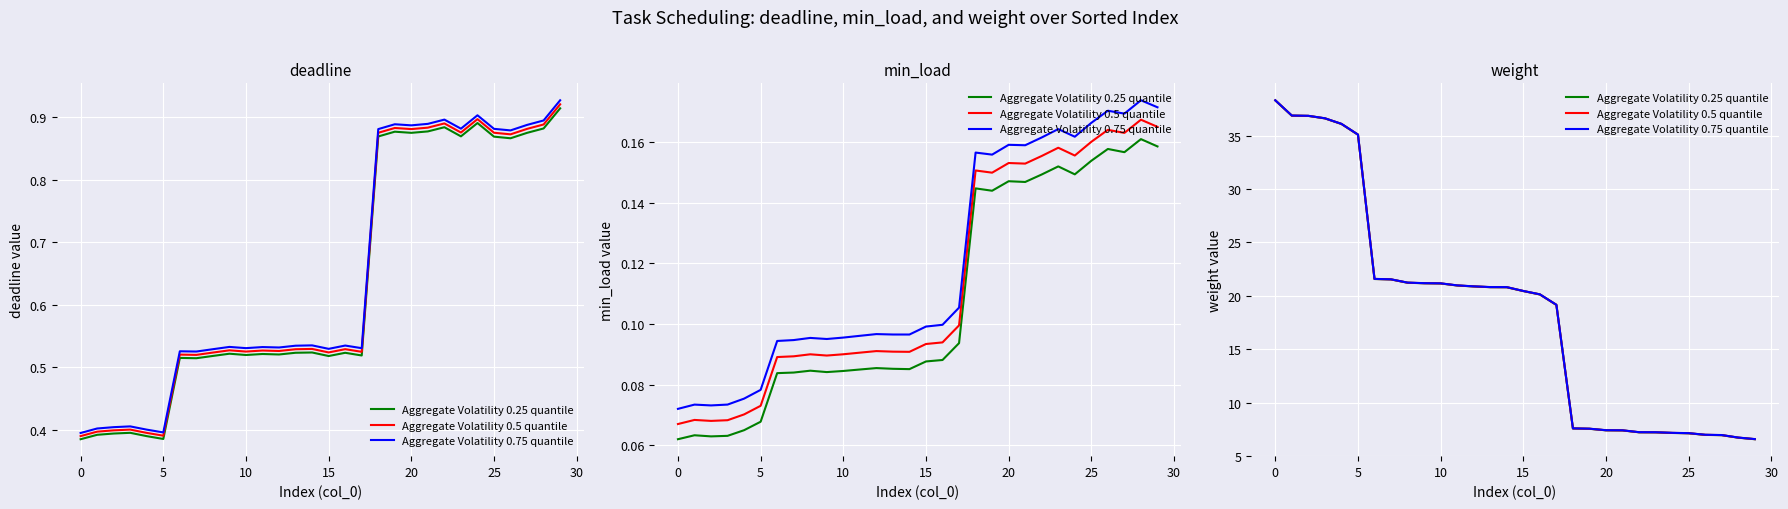

How many values in the Aggregate Volatility 0.75 quantile series exceed 20?

17